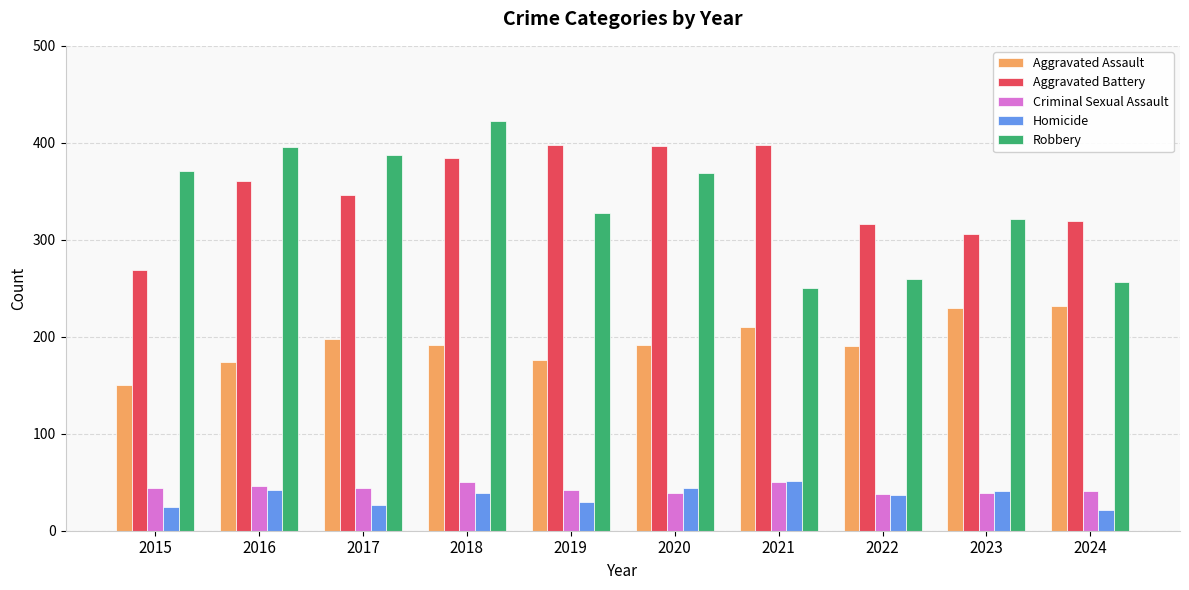

What is the total value across all series at 2020?

1040